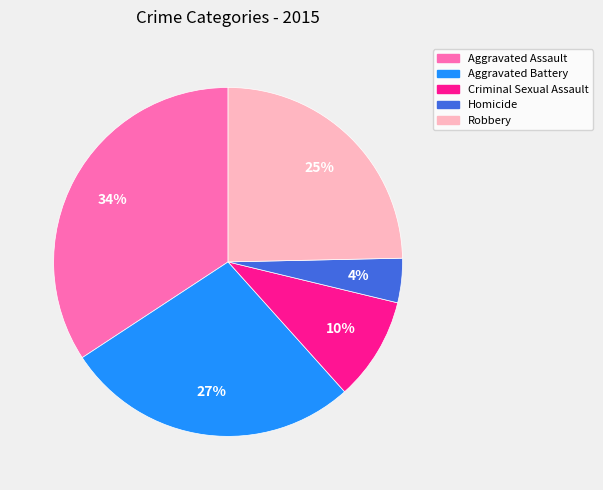

True or false: Robbery accounts for 25% of the total.

True